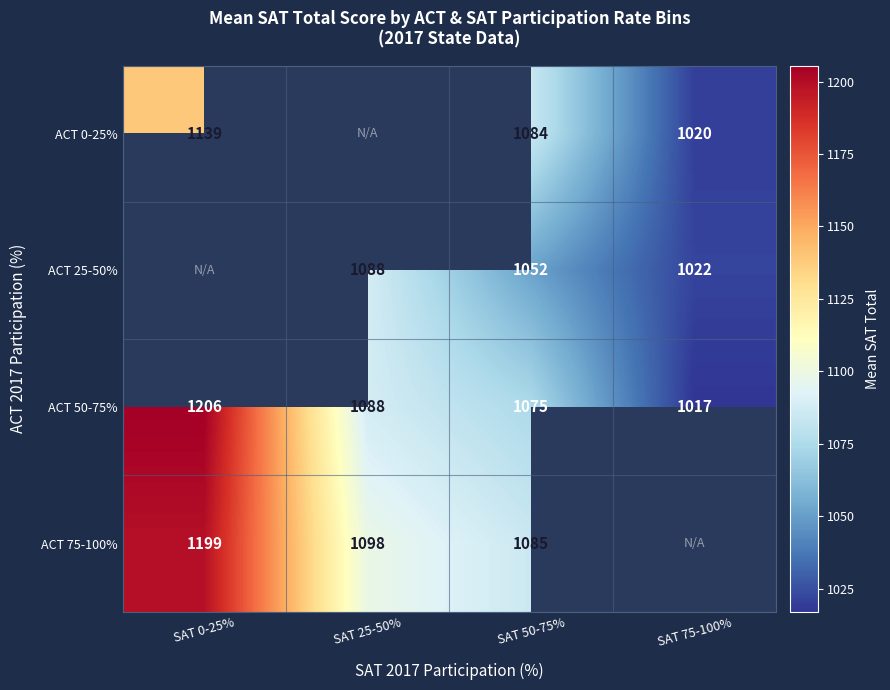

Is the value of ACT 75-100% at SAT 25-50% greater than the value of ACT 50-75% at SAT 0-25%?

No